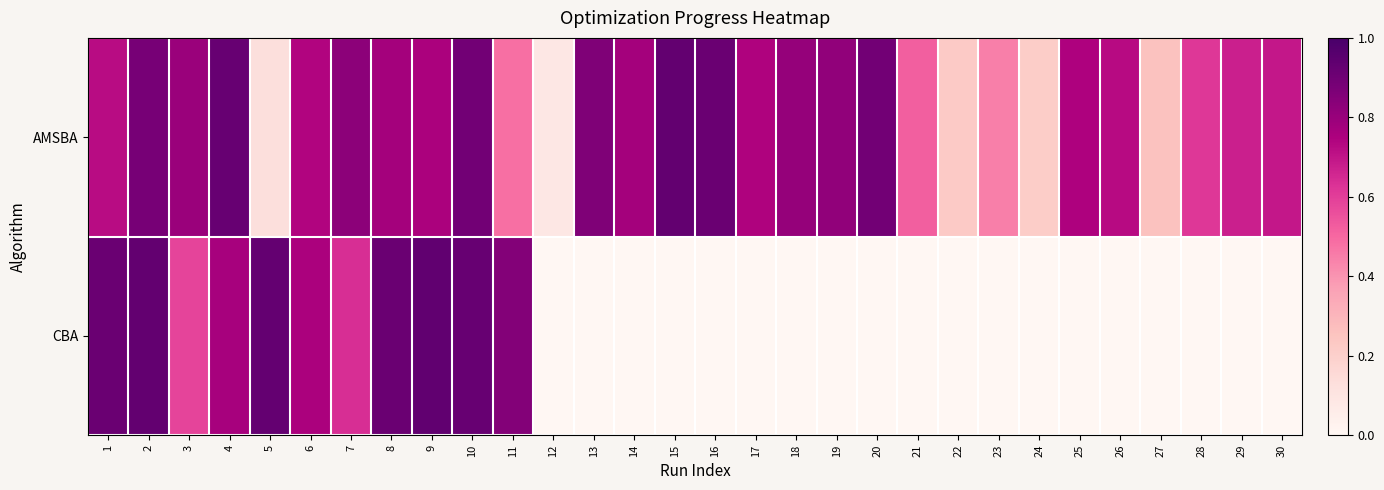

Which series has the largest range (max minus min)?

CBA